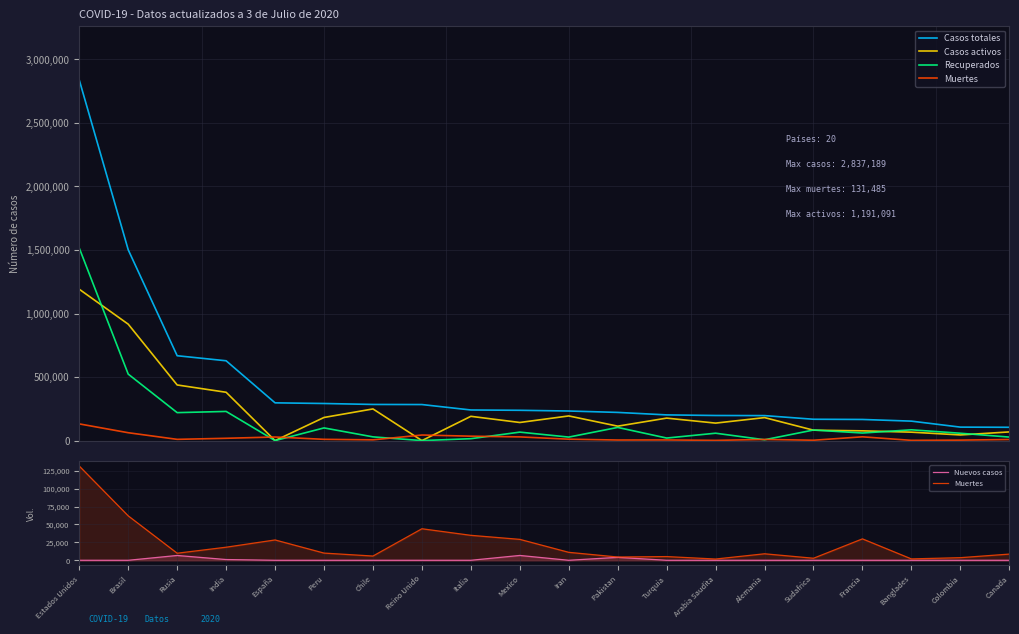

At how many categories does at least one series exceed 1019089?

2